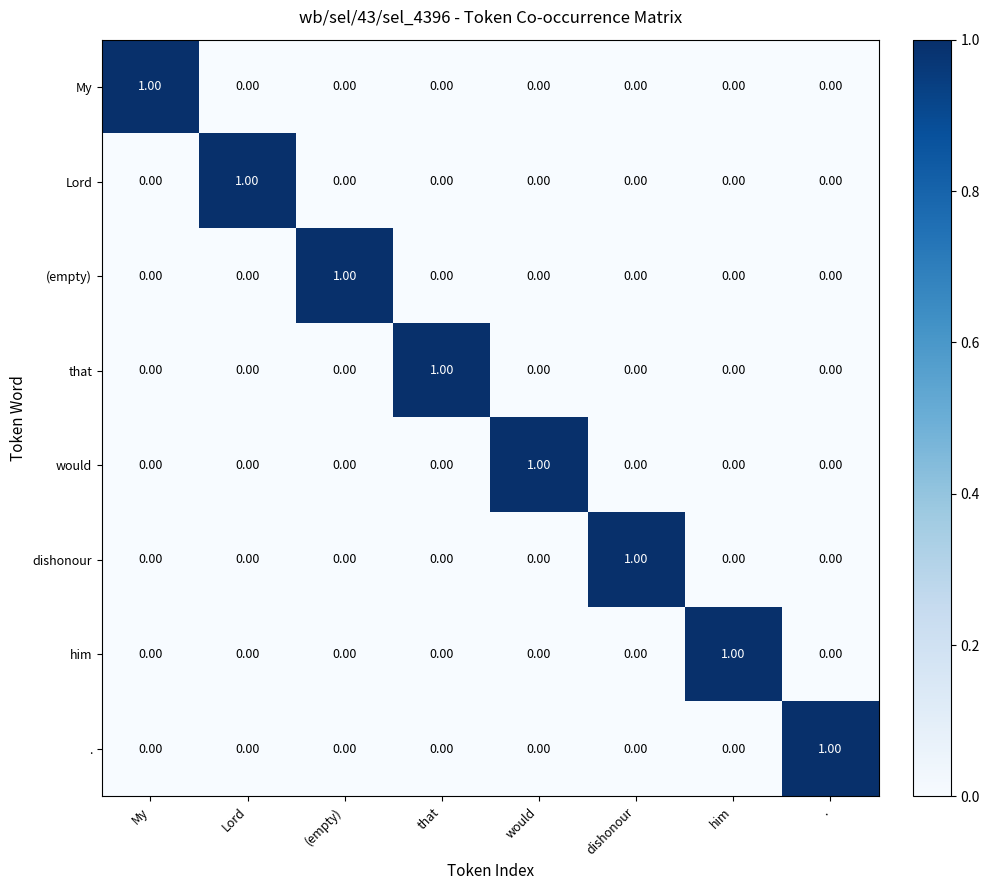

At how many categories does at least one series exceed 0?

8